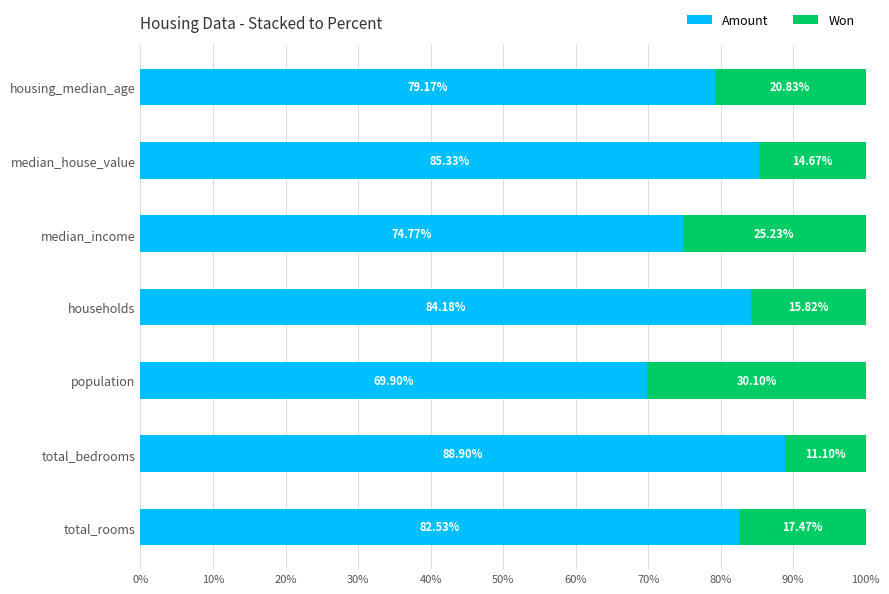

What is the total value across all series at median_house_value?

100.0